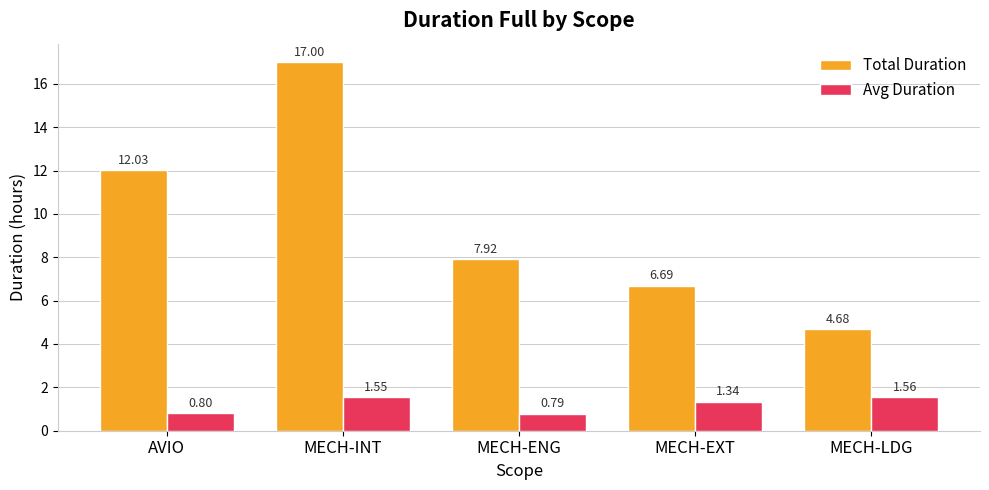

At how many categories does at least one series exceed 11?

2